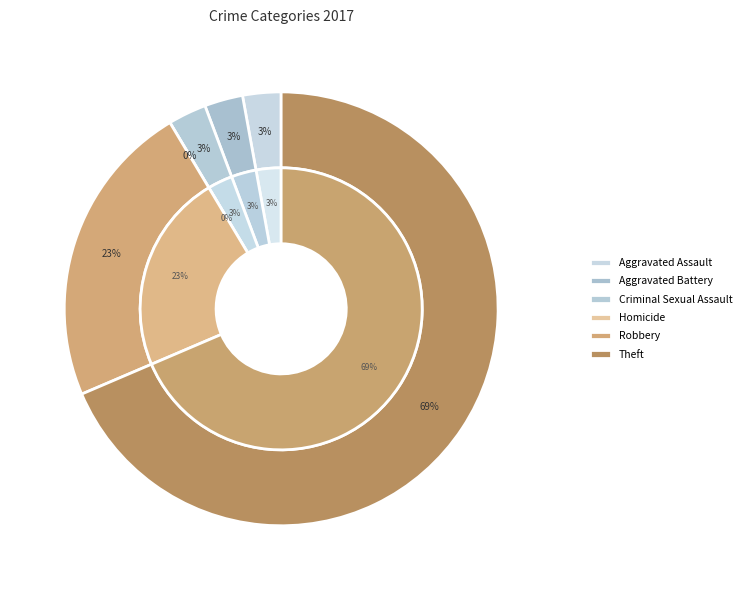

To the nearest percent, what is the average slice percentage?

17%